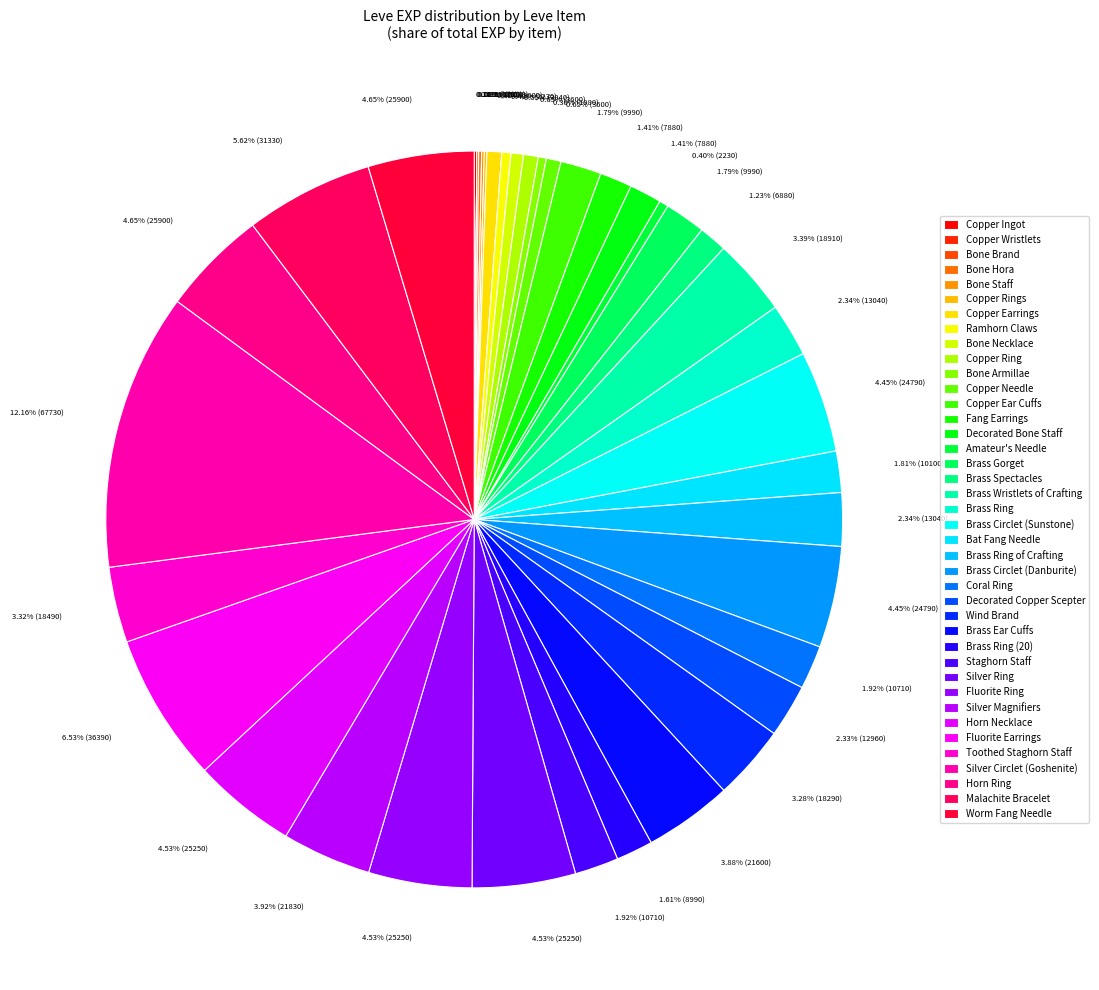

Is there any slice that represents more than half of the pie?

No